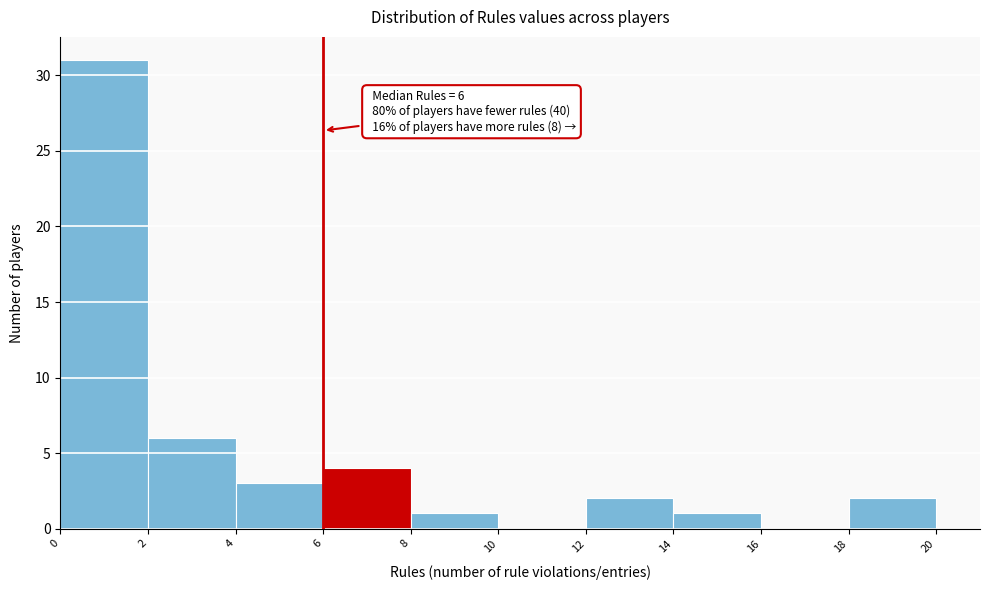

Over which range of the x-axis is the bar tallest?

0 to 2